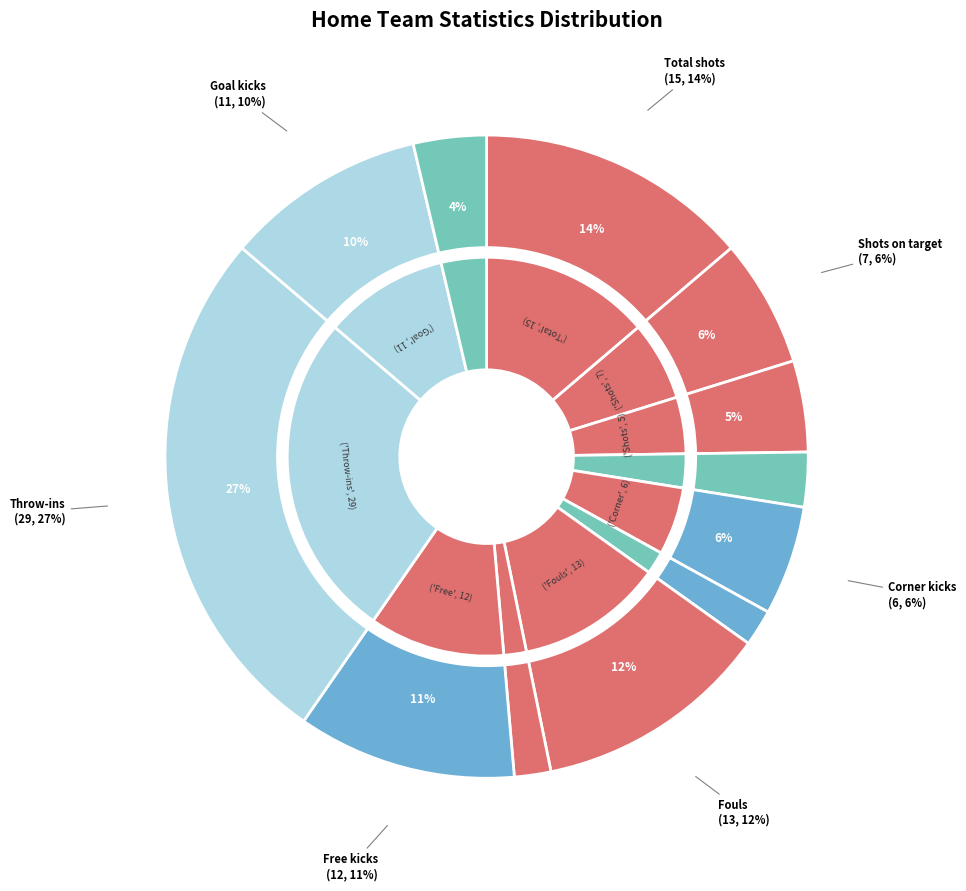

What is the ratio of the value at Offsides to the value at Goal kicks?

0.2